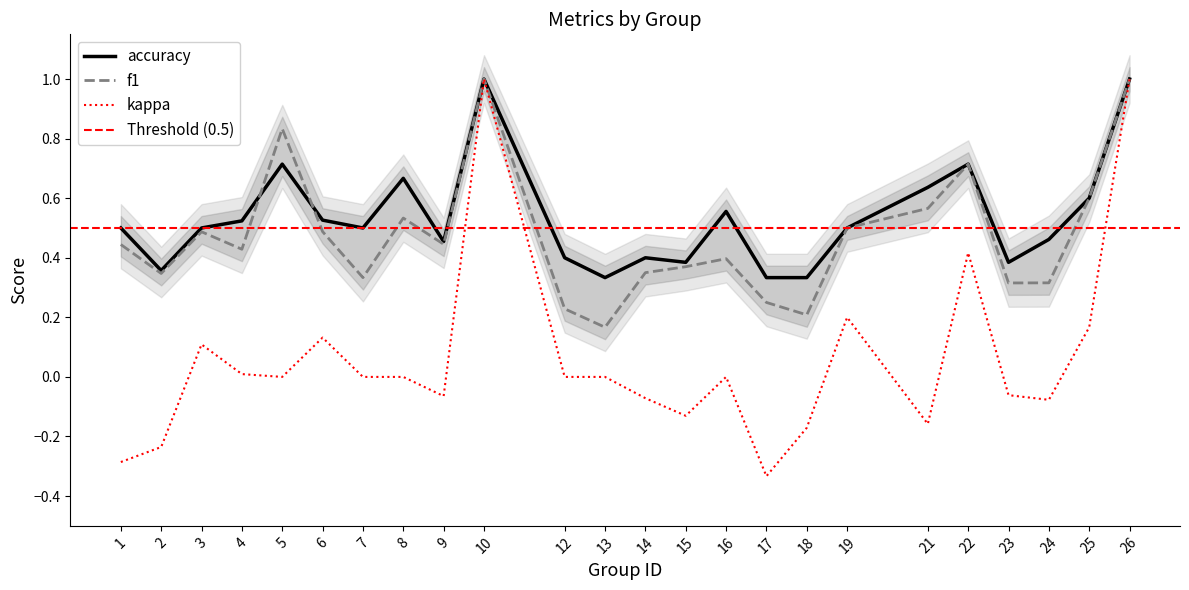

Reading right to left, extract all data points from this chart.

f1: 1.0	0.6	0.3	0.3	0.7	0.6	0.5	0.2	0.2	0.4	0.4	0.3	0.2	0.2	1.0	0.4	0.5	0.3	0.5	0.8	0.4	0.5	0.3	0.4
kappa: 1.0	0.2	-0.1	-0.1	0.4	-0.2	0.2	-0.2	-0.3	0.0	-0.1	-0.1	0.0	0.0	1.0	-0.1	0.0	0.0	0.1	0.0	0.0	0.1	-0.2	-0.3
accuracy: 1.0	0.6	0.5	0.4	0.7	0.6	0.5	0.3	0.3	0.6	0.4	0.4	0.3	0.4	1.0	0.5	0.7	0.5	0.5	0.7	0.5	0.5	0.4	0.5